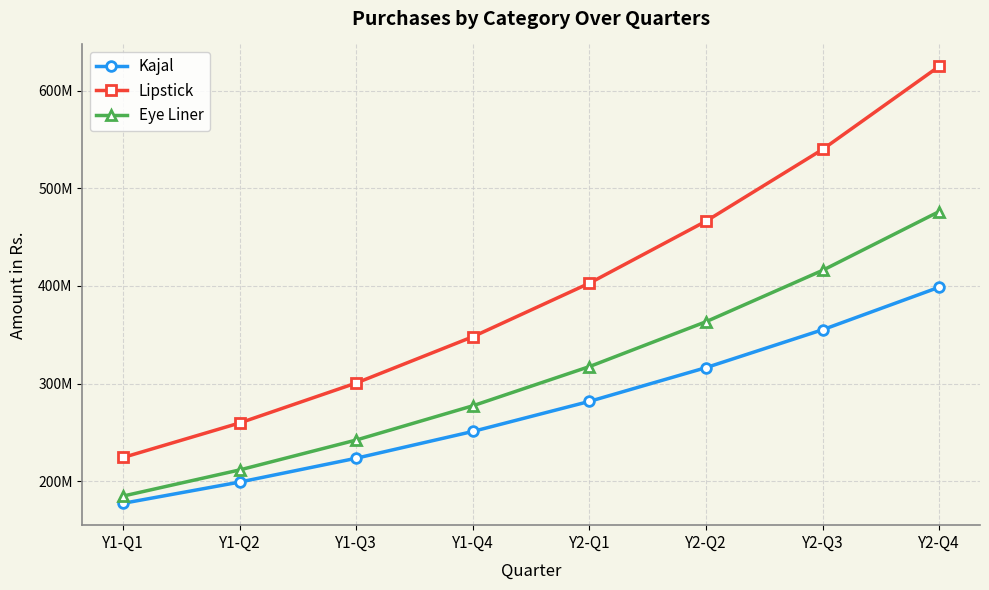

Which series has the largest total across all categories?

Lipstick